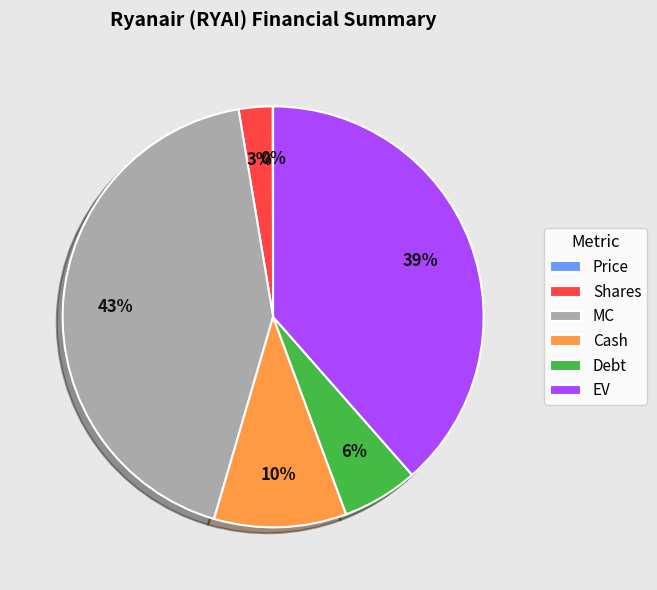

To the nearest percent, what is the average slice percentage?

17%